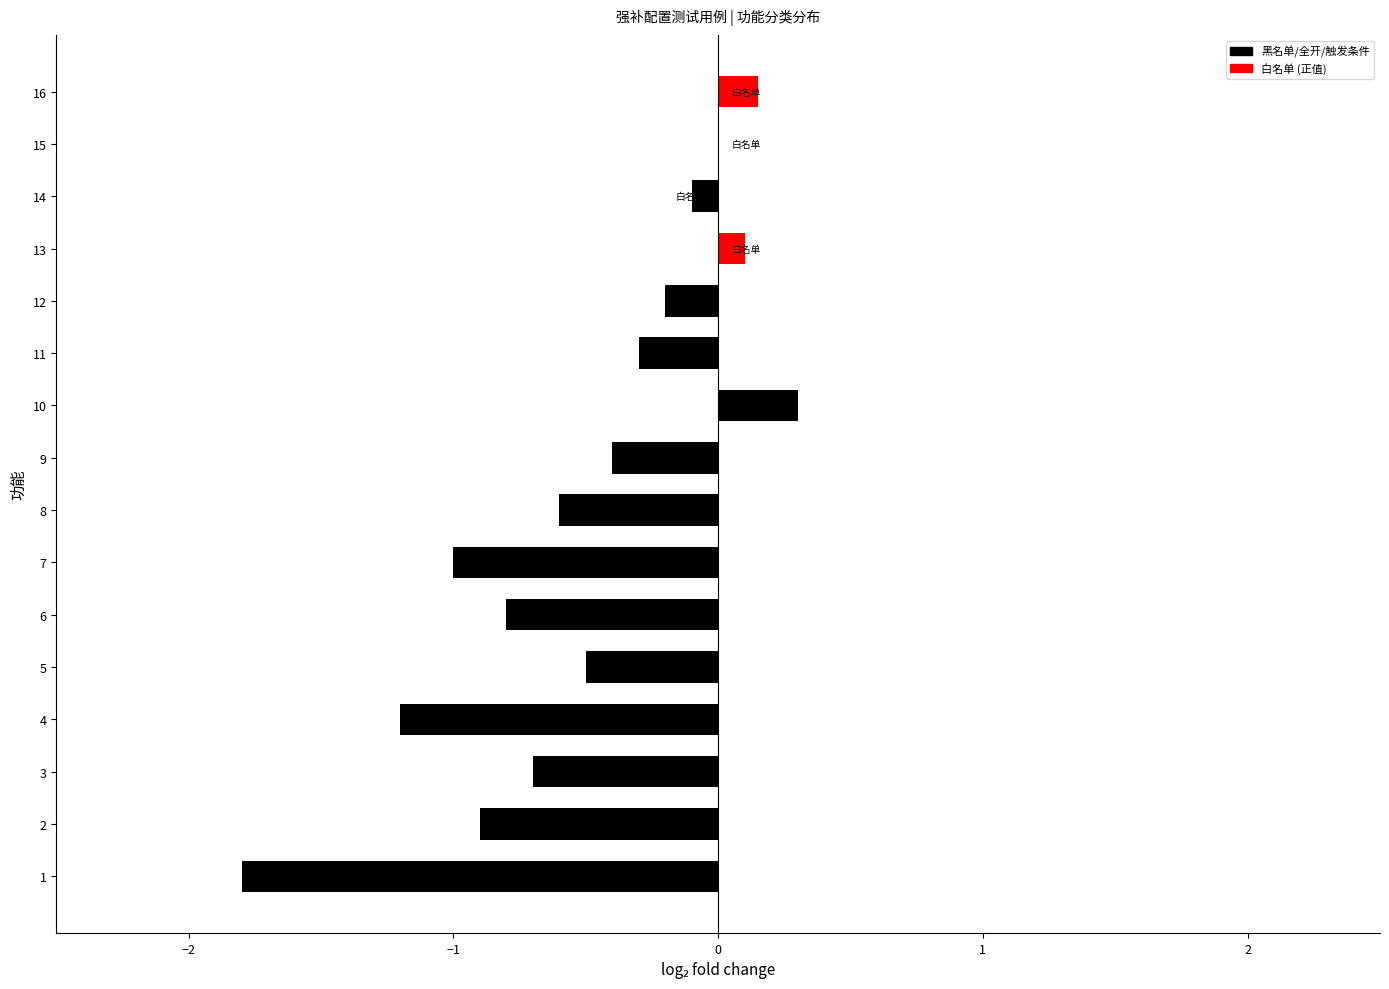

Is it true that the value at 11 is -0.1?

False